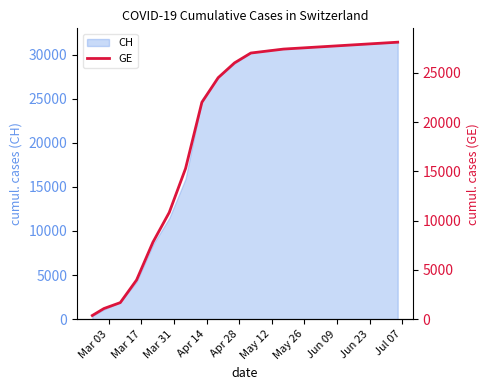

How many data points are above 26000?

9